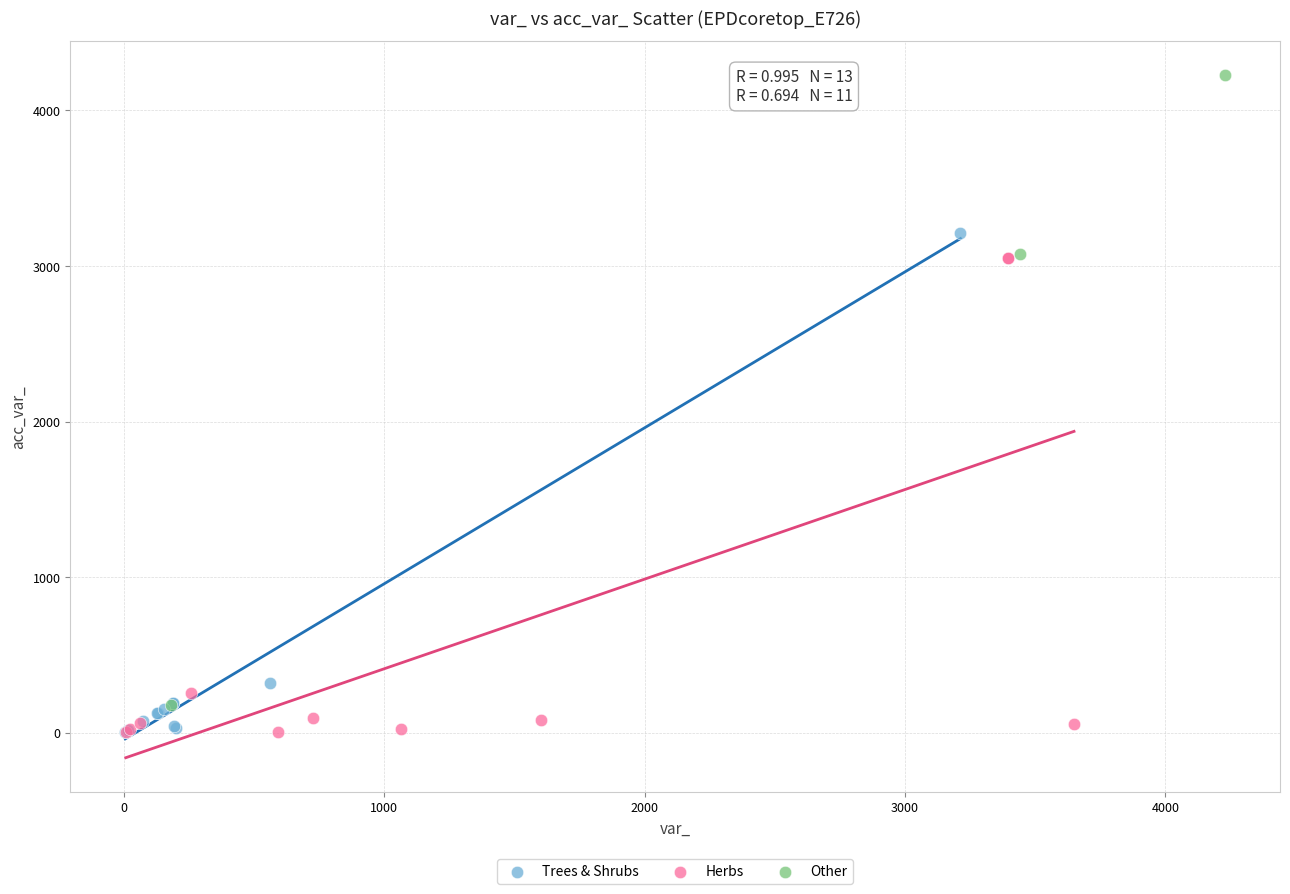

Which series has the largest Y range (max minus min)?

Other